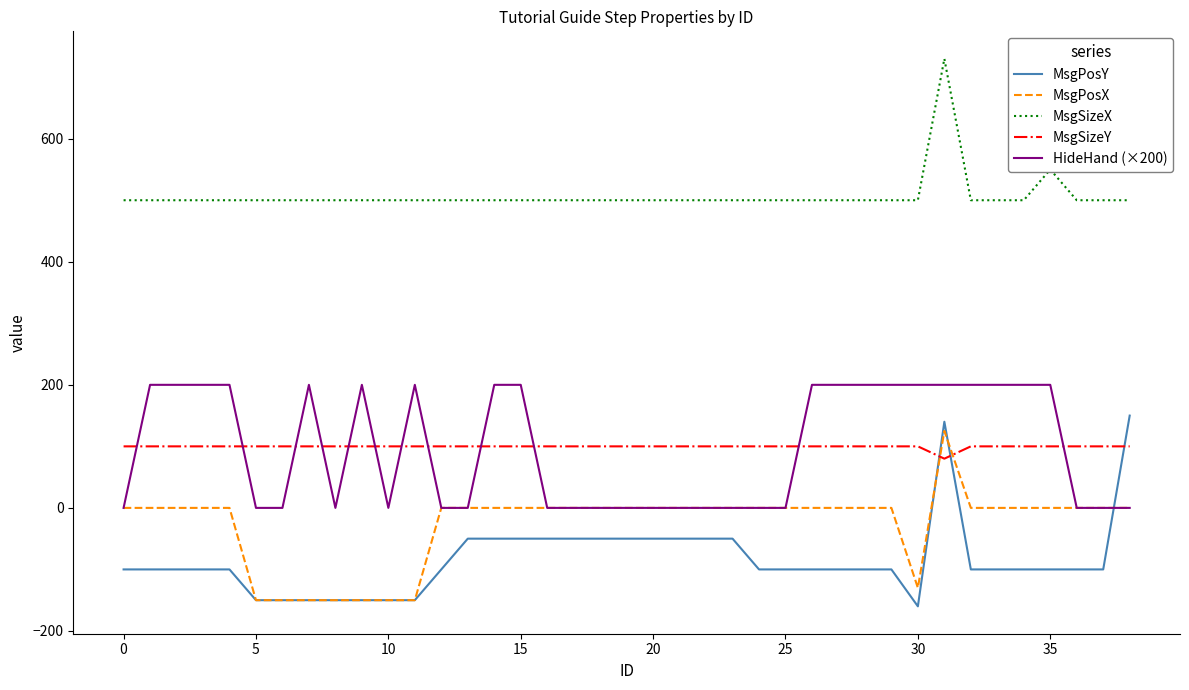

What is the maximum value for MsgSizeY?

100